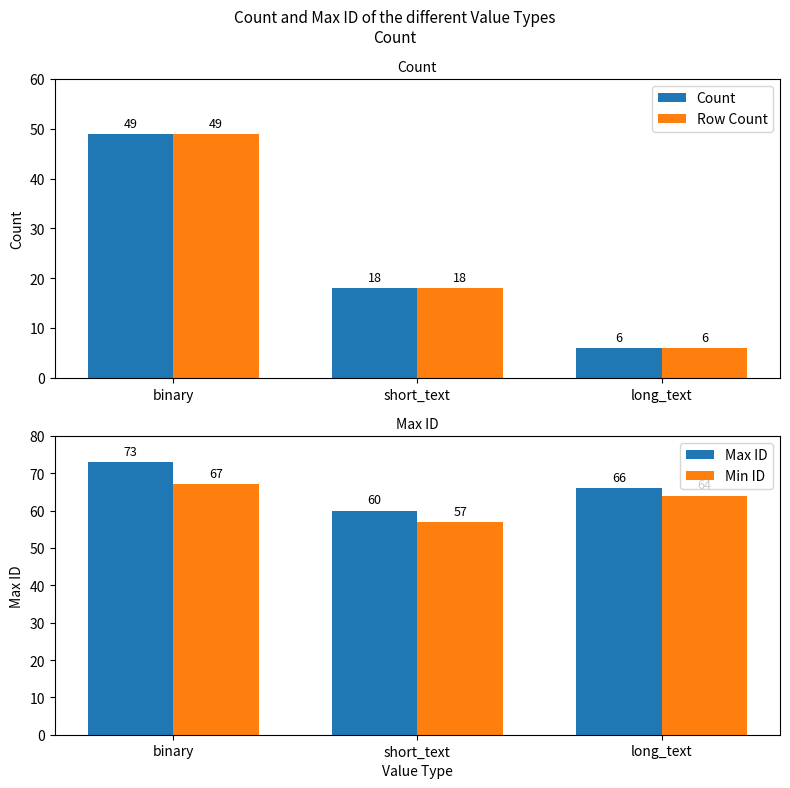

Is the value of Max ID at short_text greater than the value of Row Count at long_text?

Yes